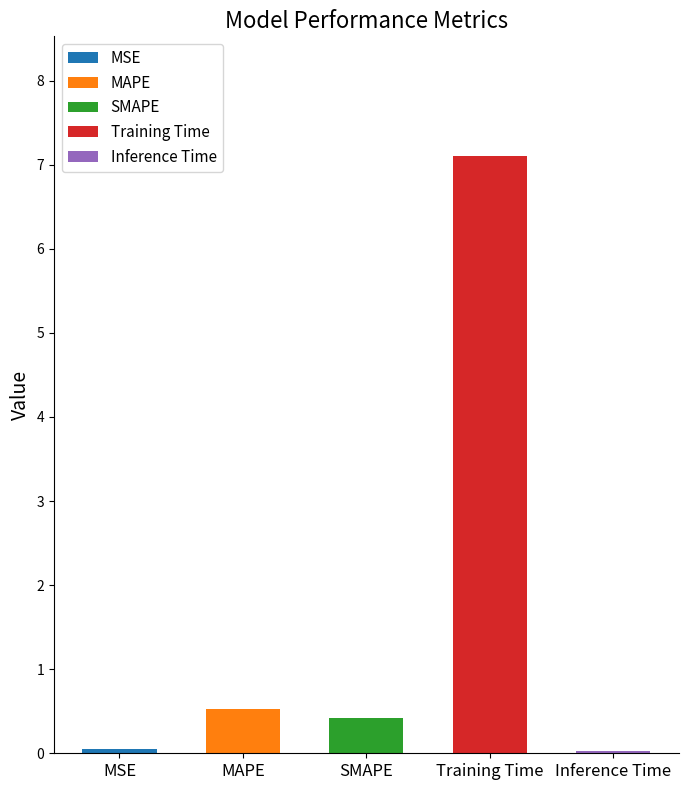

True or false: the data shows 11.2 at Training Time.

False